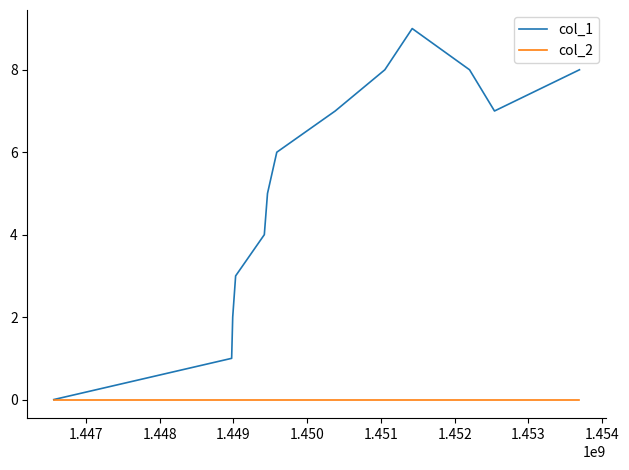

Which series has the largest total across all categories?

col_1